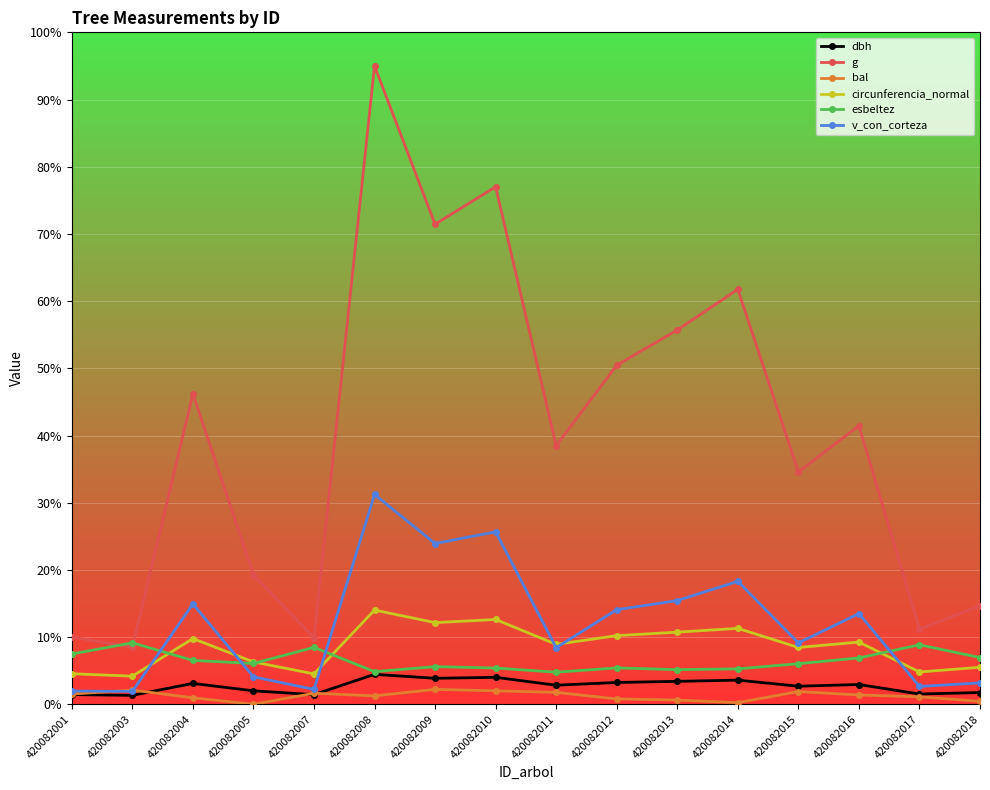

What is the difference between the second highest and minimum values in the dbh series?

5.4